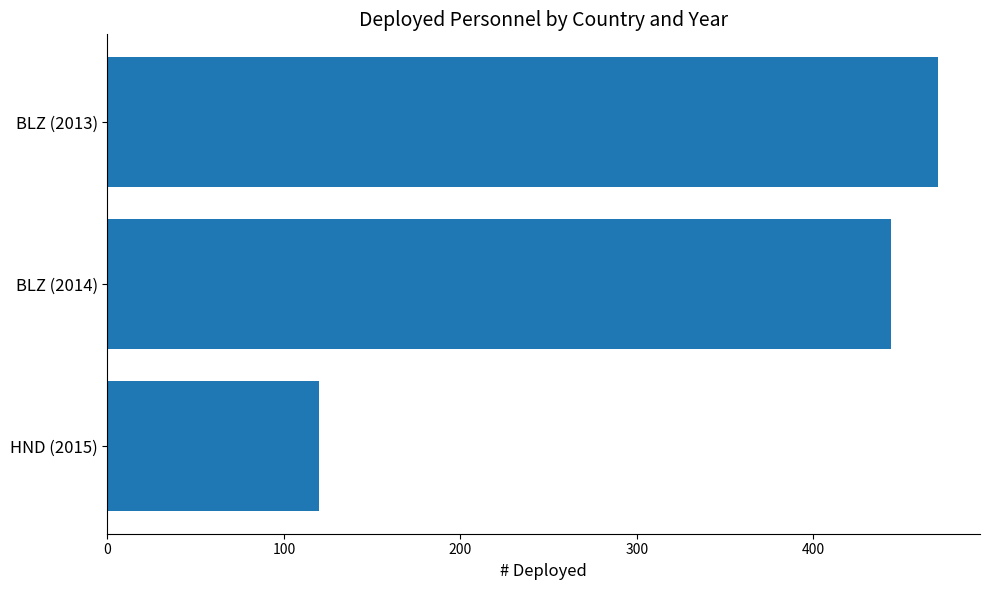

How many series are shown in this chart?

1